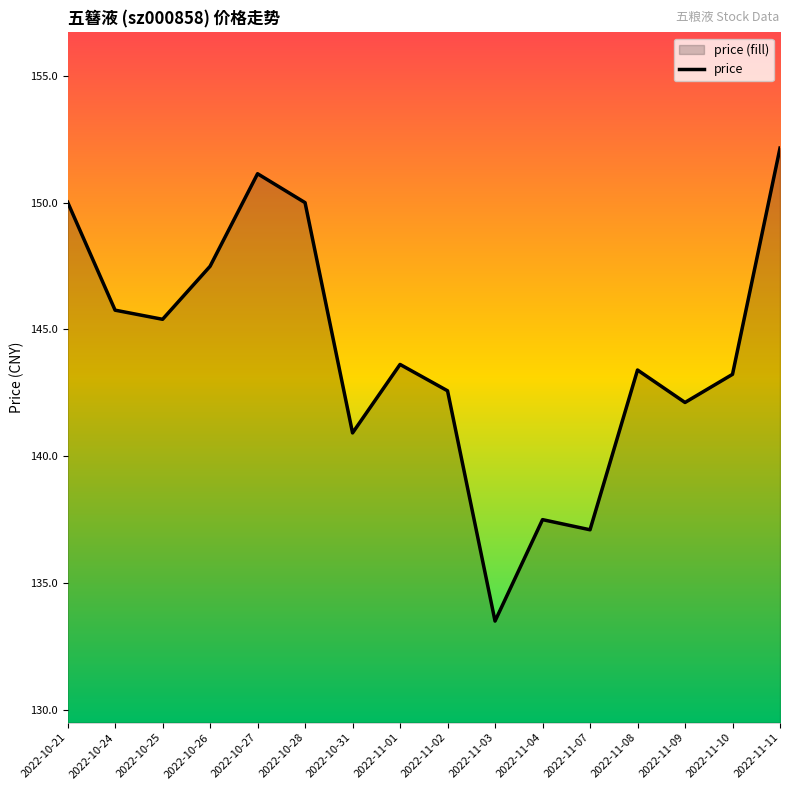

Reading left to right, extract all data points from this chart.

2022-10-21=150.0	2022-10-24=145.8	2022-10-25=145.4	2022-10-26=147.5	2022-10-27=151.1	2022-10-28=150.0	2022-10-31=140.9	2022-11-01=143.6	2022-11-02=142.6	2022-11-03=133.5	2022-11-04=137.5	2022-11-07=137.1	2022-11-08=143.4	2022-11-09=142.1	2022-11-10=143.2	2022-11-11=152.2